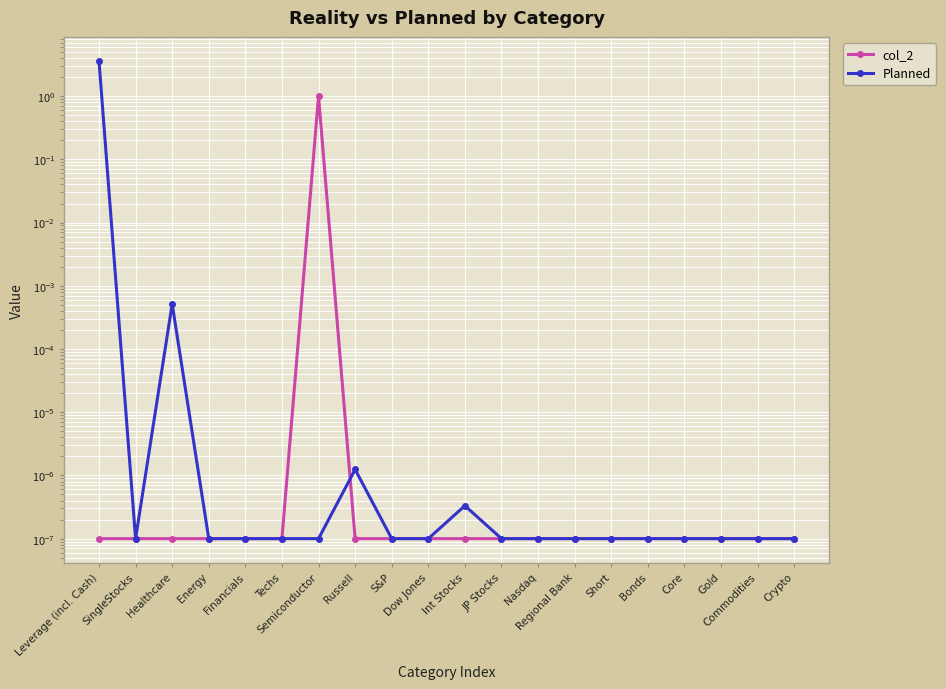

At which category does Planned reach its first local peak?

Healthcare